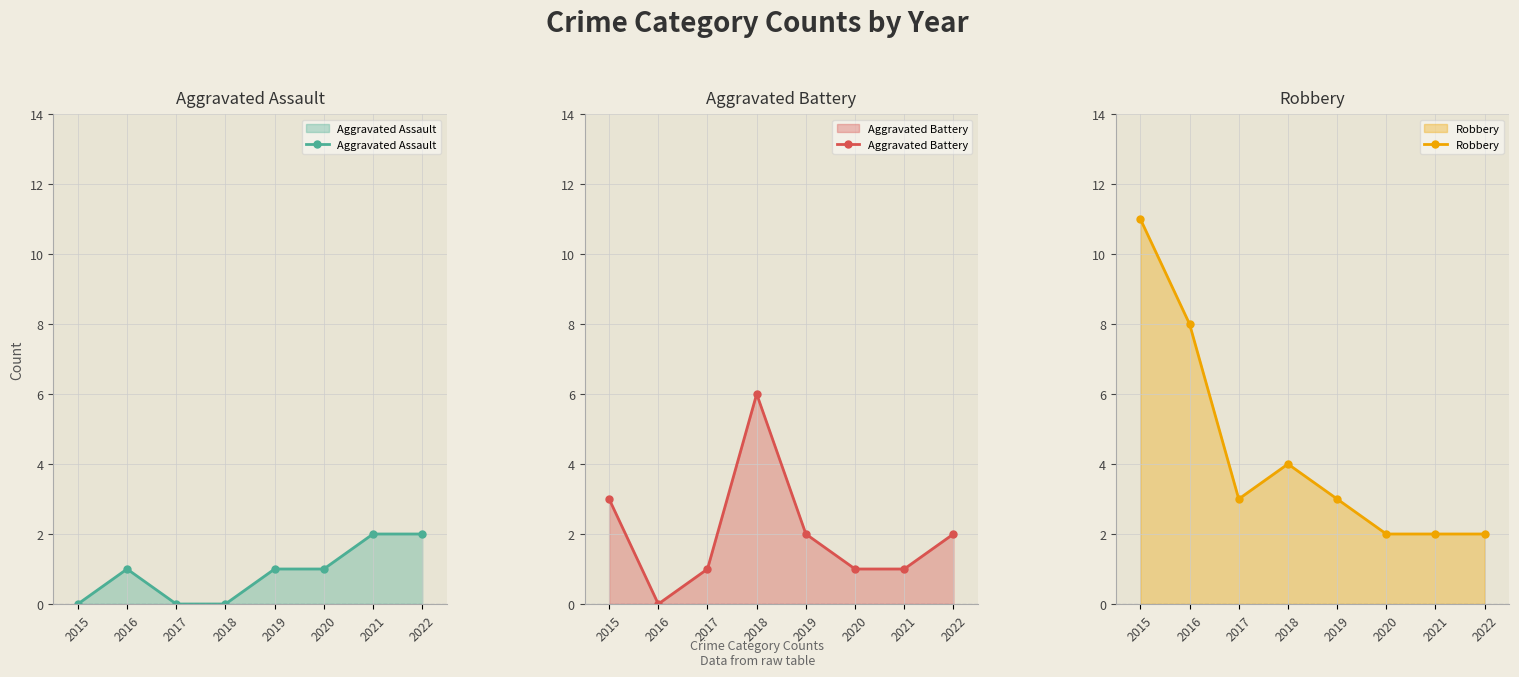

What is the total value across all series at 2022?

6